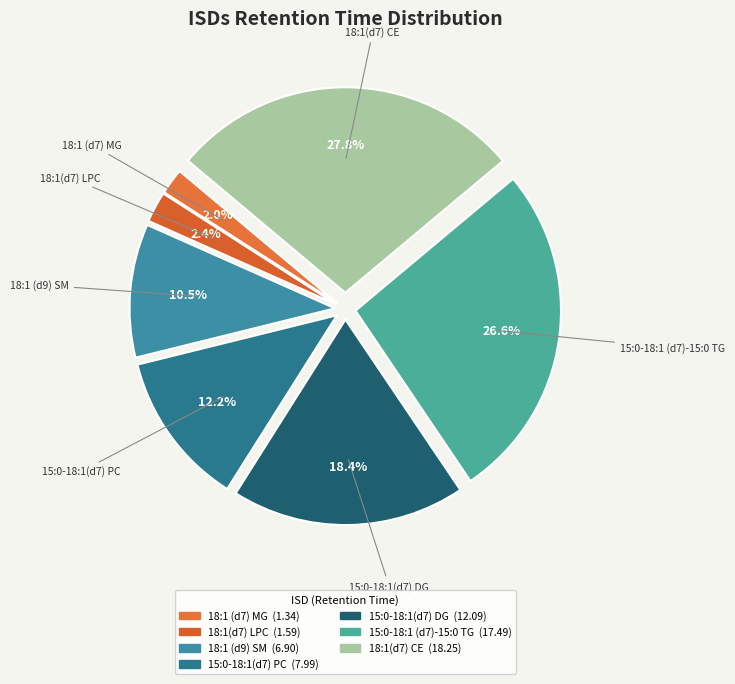

Which slice is the largest?

18:1(d7) CE